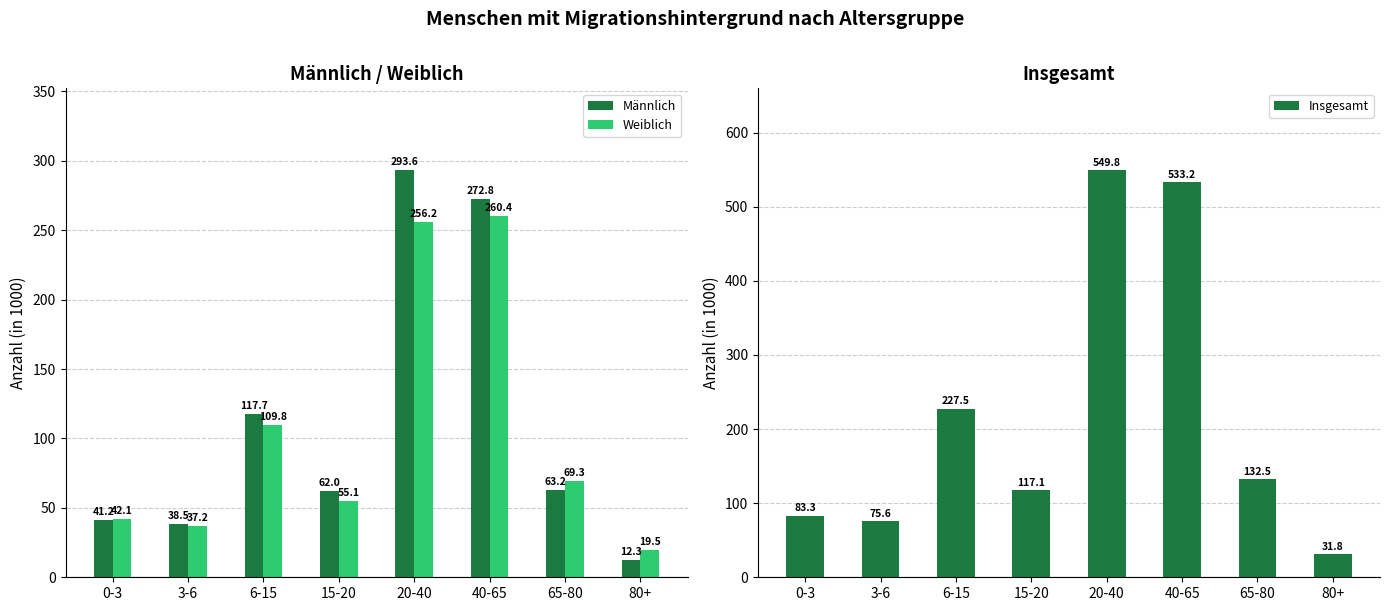

What is the maximum value for Männlich?

293.6